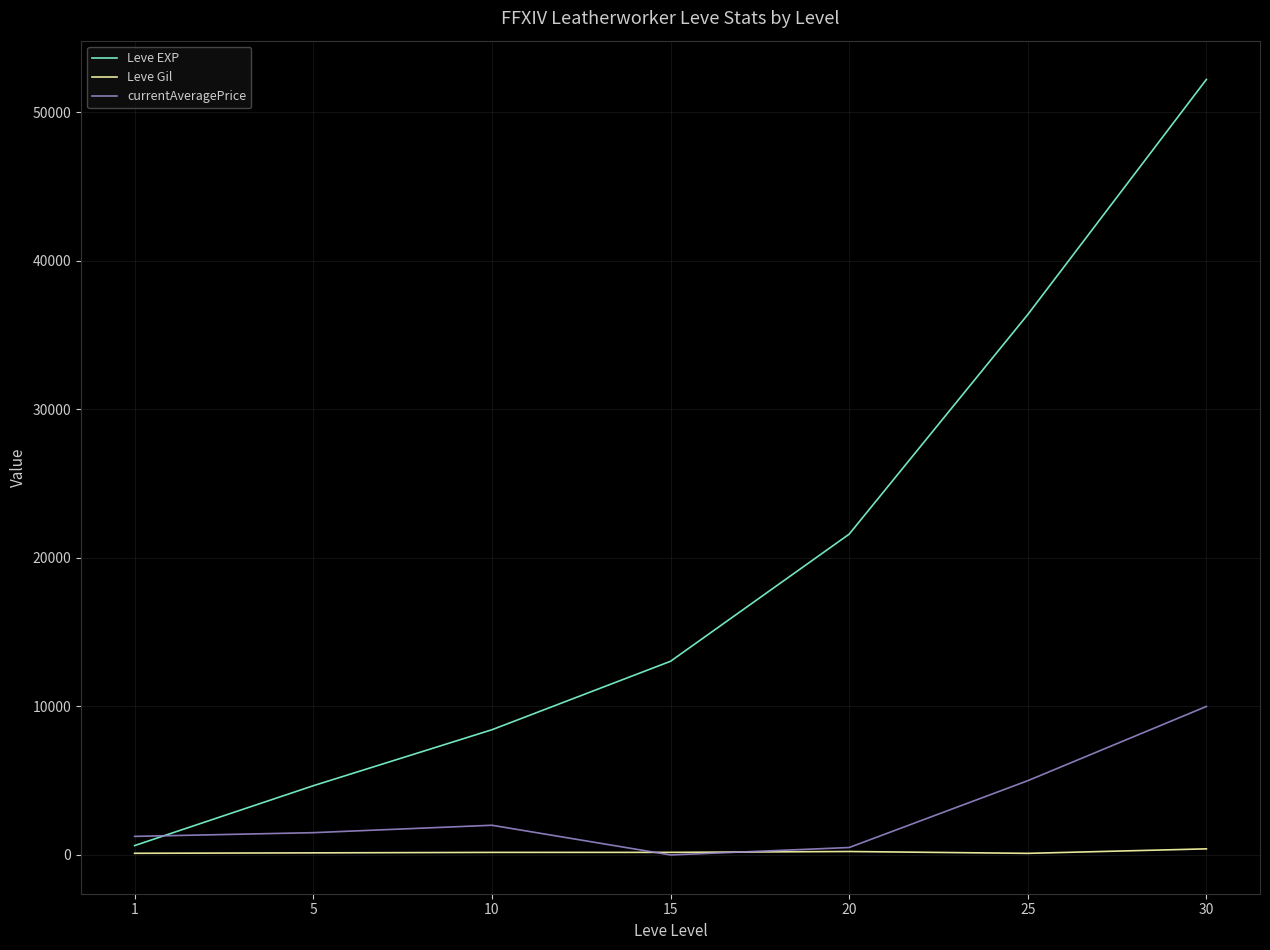

What is the greatest value displayed?

52220